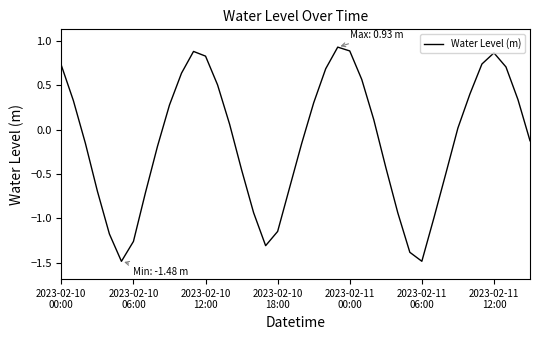

What is the difference between the maximum and minimum values?

2.4